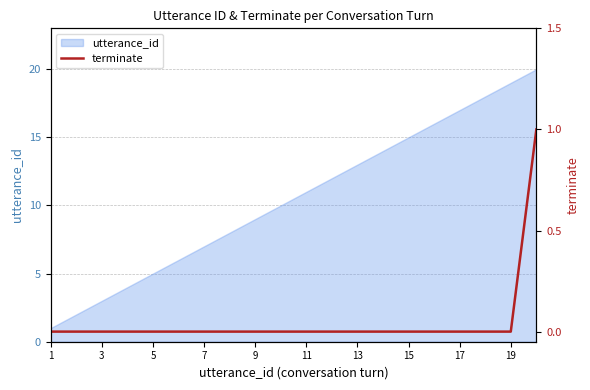

What is the maximum value for utterance_id?

20